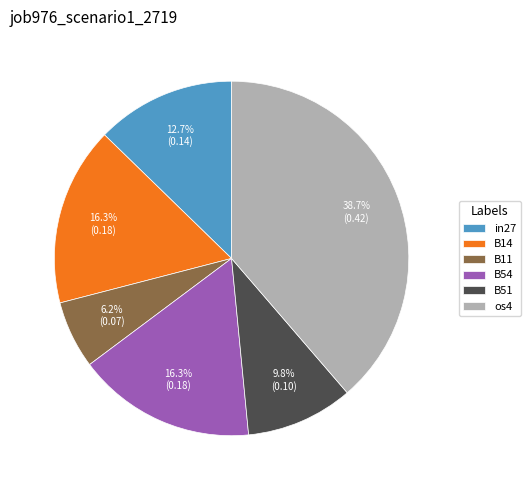

What percentage is the B51 slice, to the nearest percent?

10%